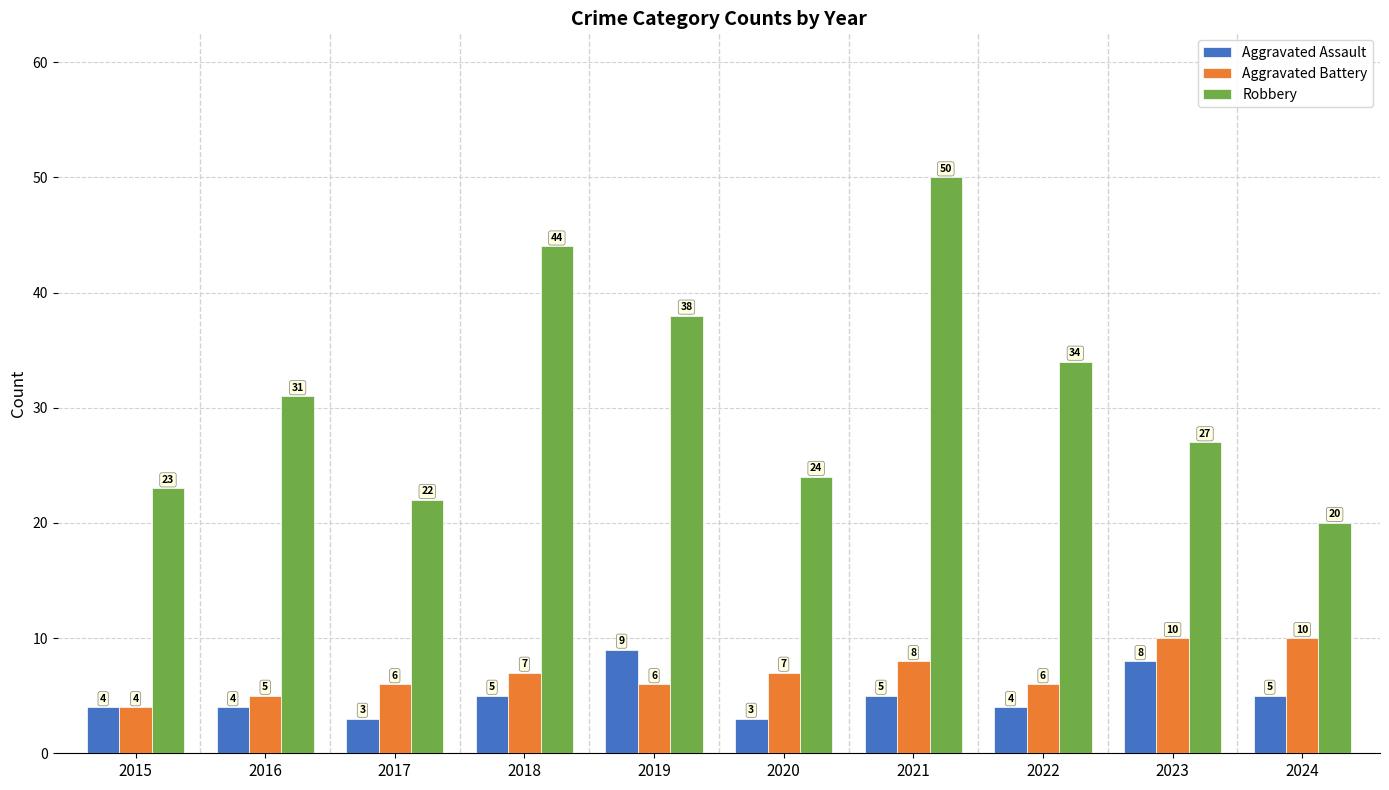

How many categories are shown in the chart?

10